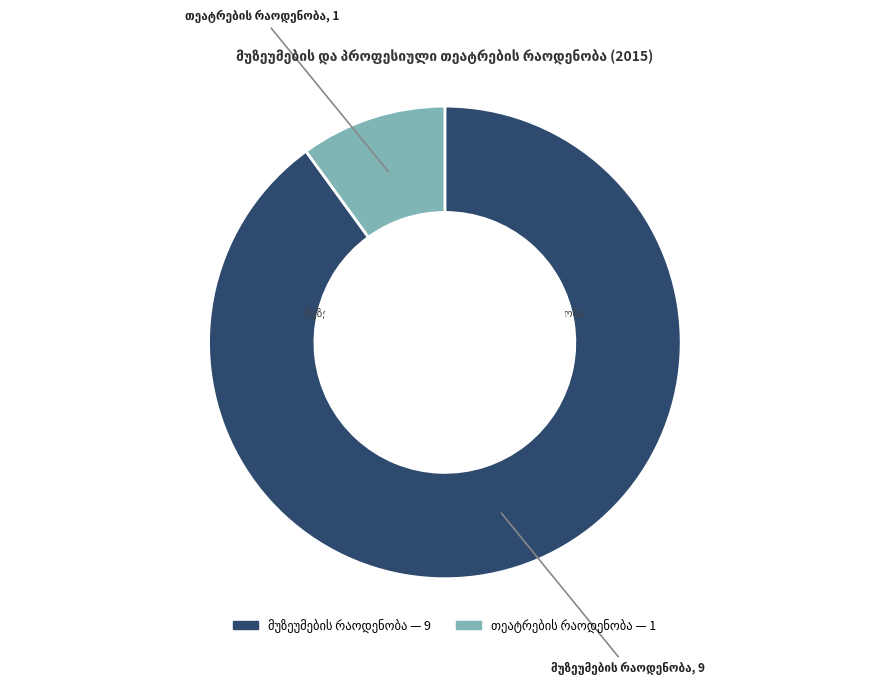

Is there any slice that represents more than half of the pie?

Yes